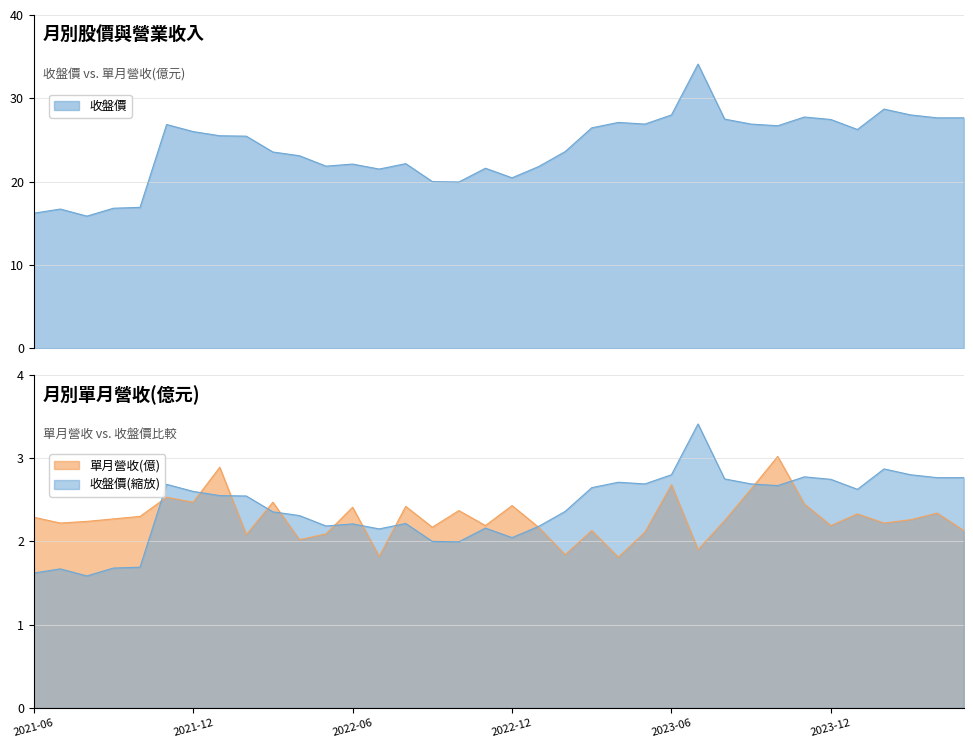

Which series has the largest range (max minus min)?

收盤價